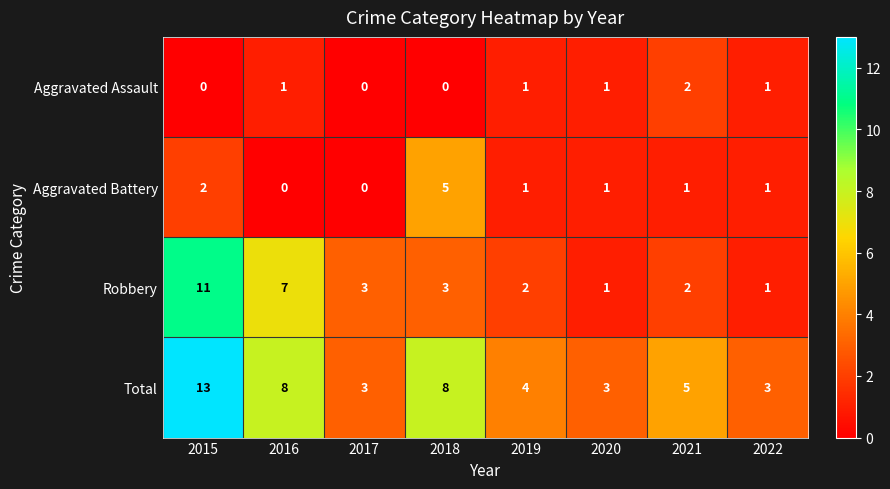

Which label corresponds to the largest value in the chart?

2015